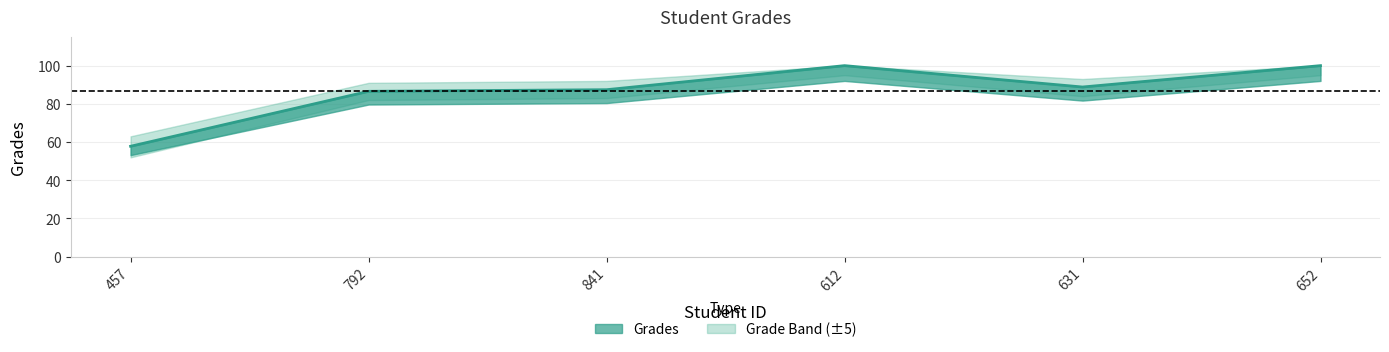

What is the difference between the maximum and minimum values?

42.2